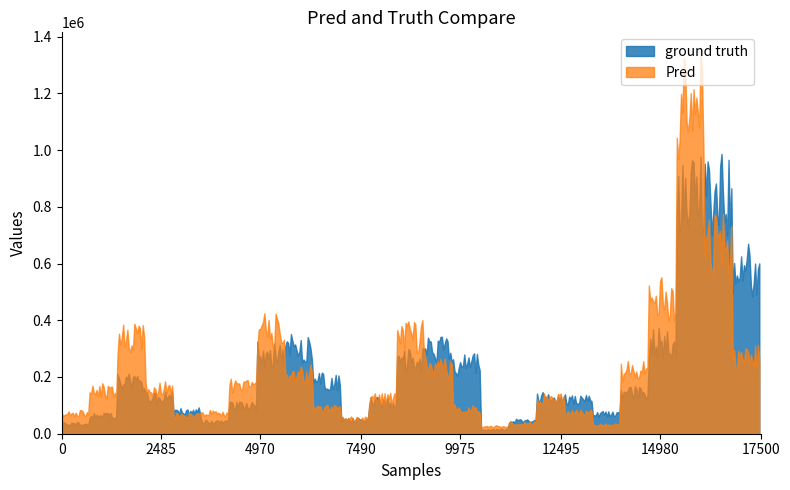

List the series in order of their peak value, lowest first.

ground truth, Pred